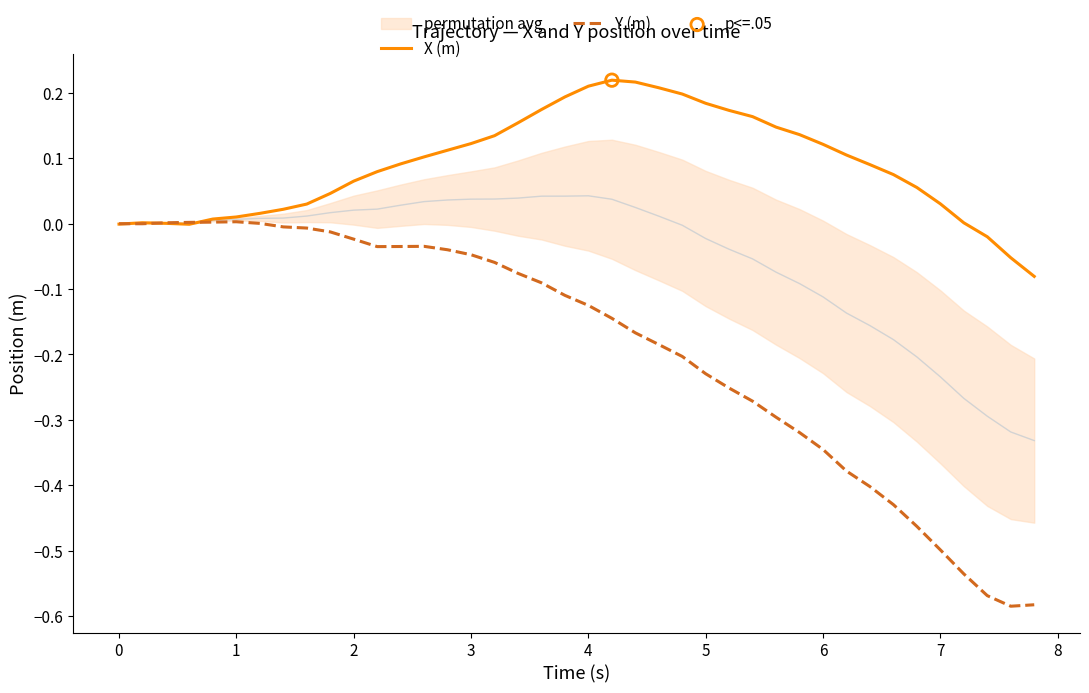

Which series has the largest total across all categories?

X (m)